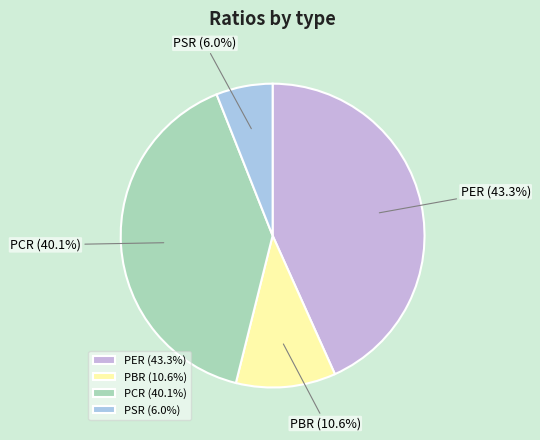

Rank the categories by value from lowest to highest.

PSR, PBR, PCR, PER